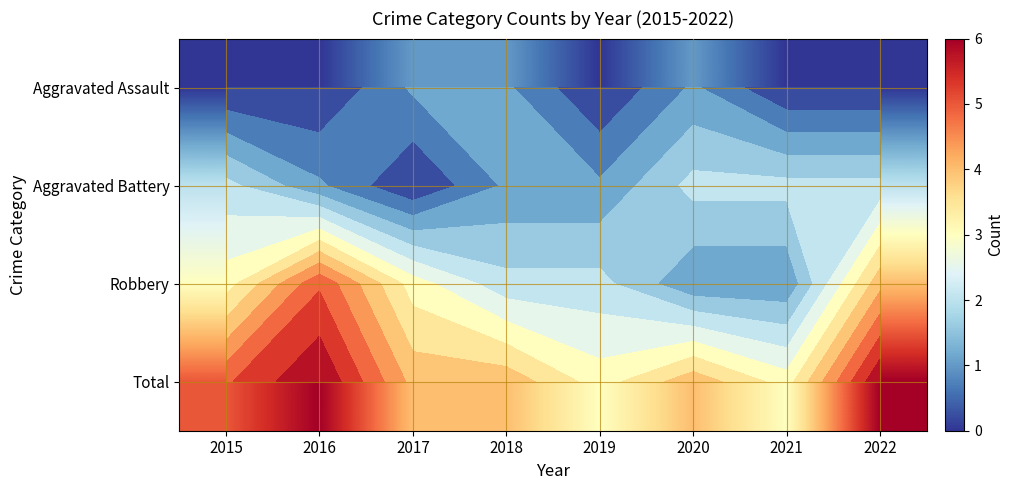

Is the value of Total at 2022 greater than the value of Aggravated Assault at 2018?

Yes